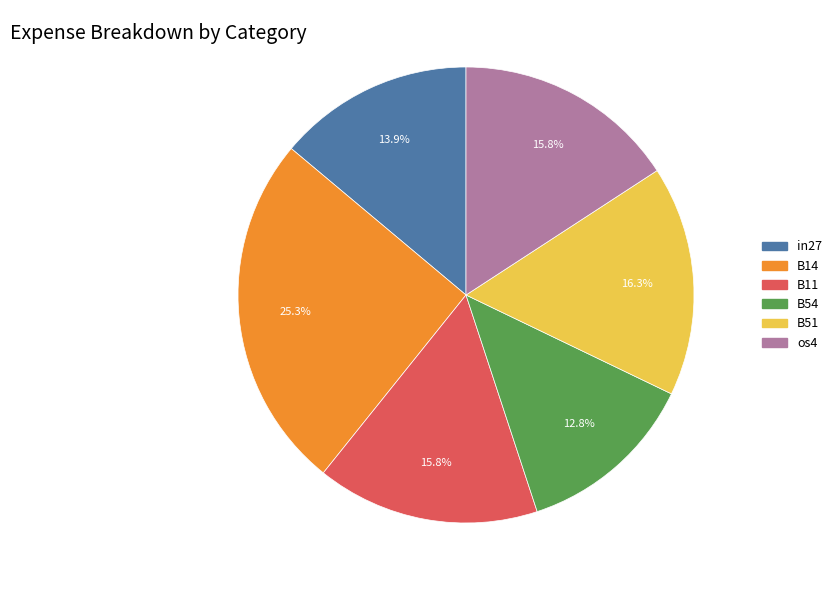

Does any single category account for the majority?

No